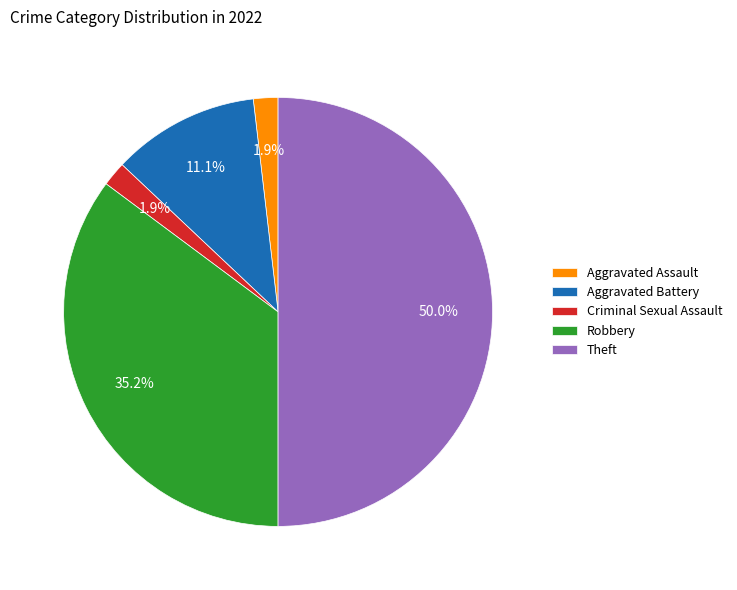

Which category has the biggest portion of the pie?

Theft